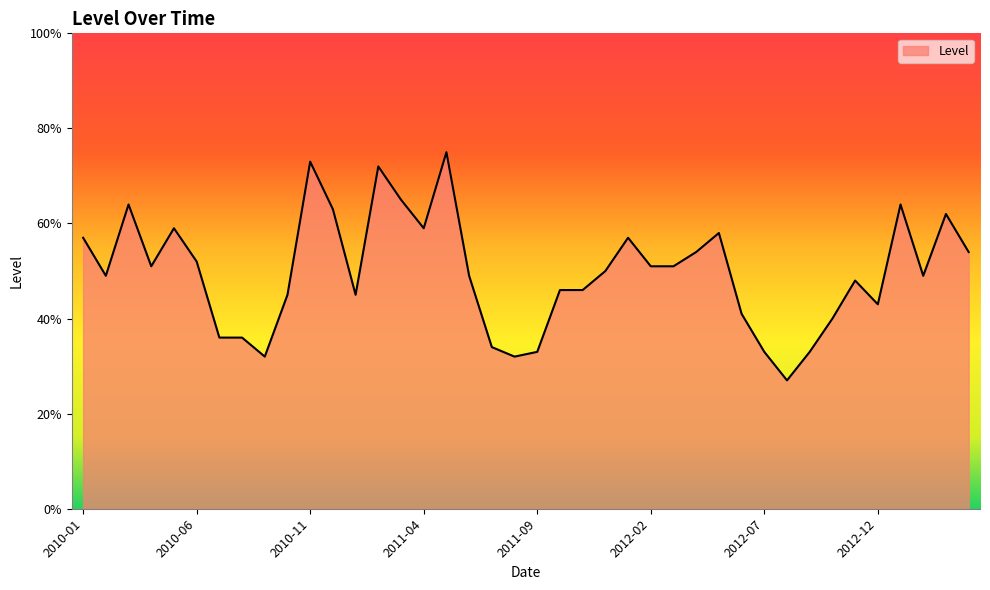

What is the smallest value displayed?

27